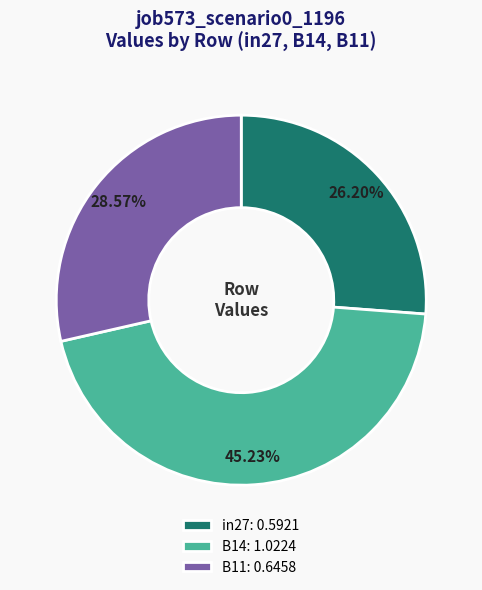

How many segments does this pie chart have?

3